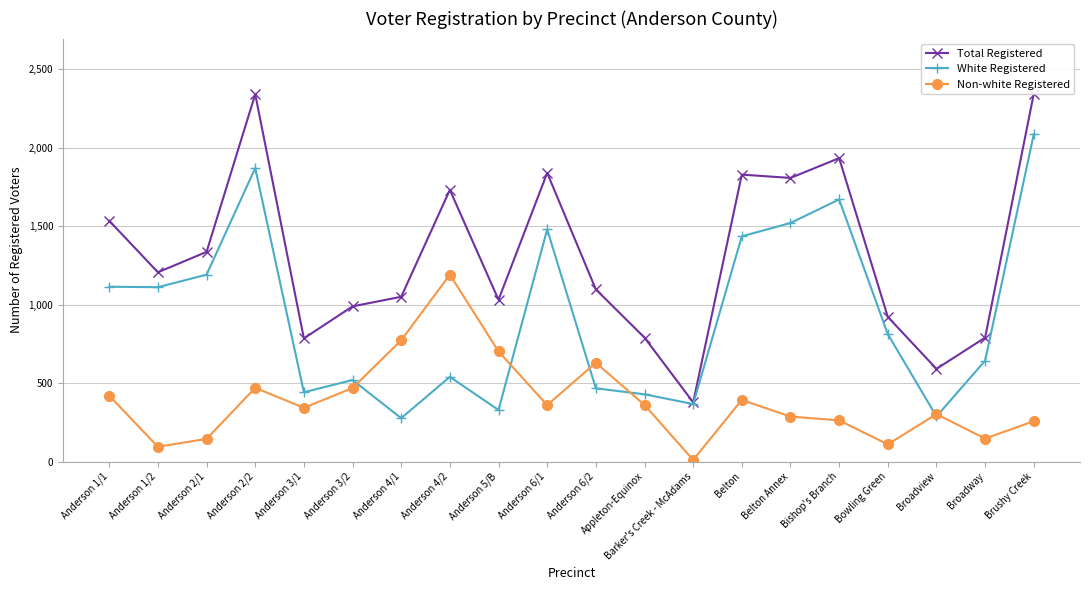

Which series has the largest range (max minus min)?

Total Registered